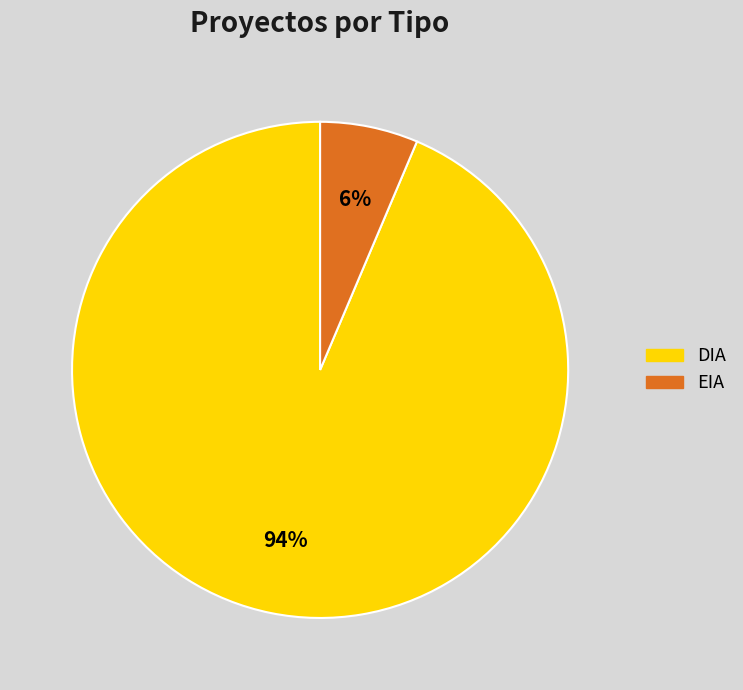

Which has a higher value, DIA or EIA?

DIA